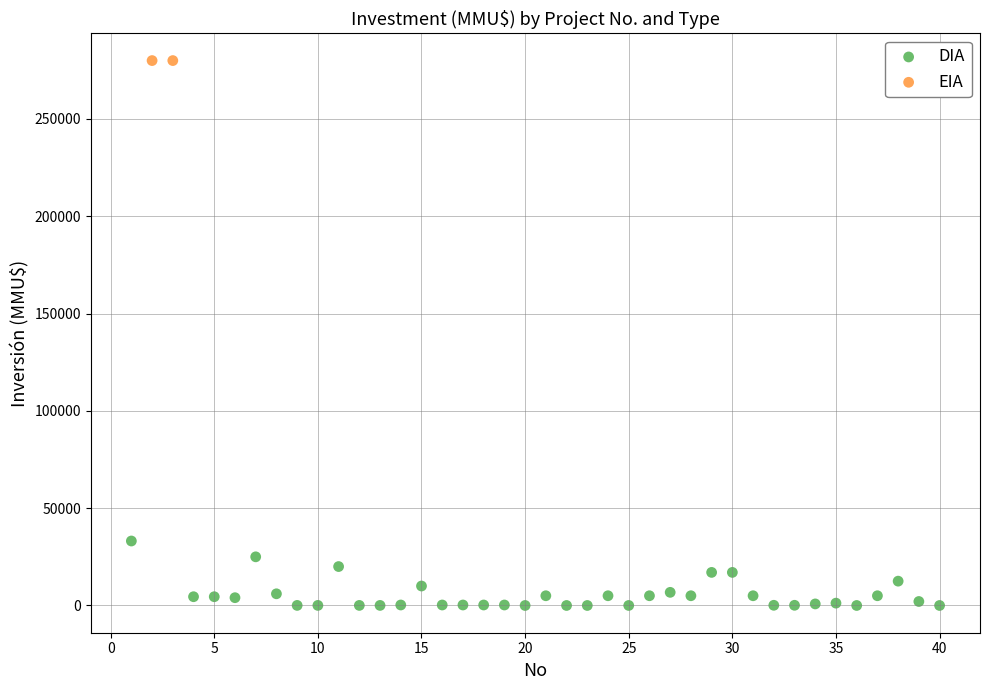

What are all the series names shown in the legend?

DIA, EIA